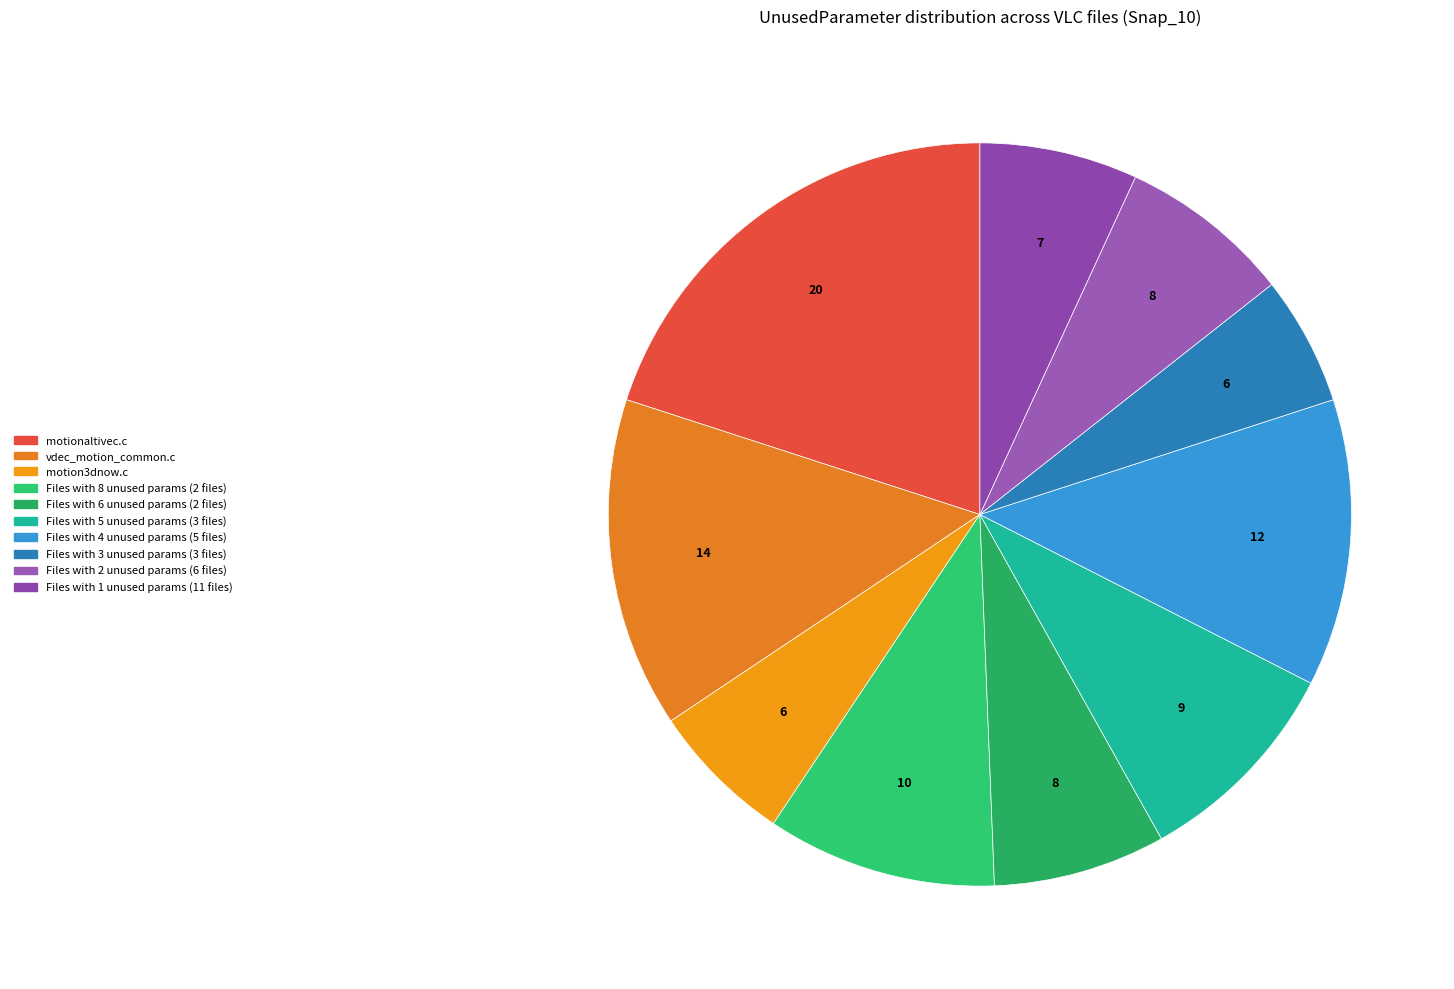

Count the number of slices in the pie.

10